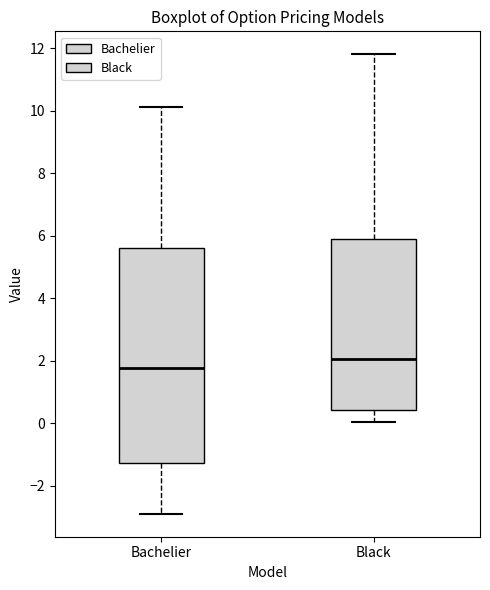

Comparing the boxes themselves (not the whiskers), which one is the tallest?

Bachelier